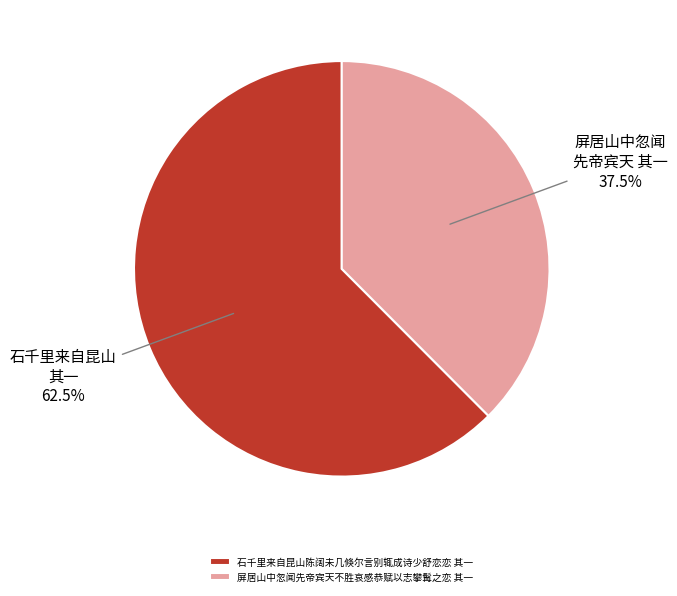

What is the ratio of the value at 屏居山中忽闻先帝宾天不胜哀感恭赋以志攀髯之恋 其一 to the value at 石千里来自昆山陈阔未几倏尔言别辄成诗少舒恋恋 其一?

0.6